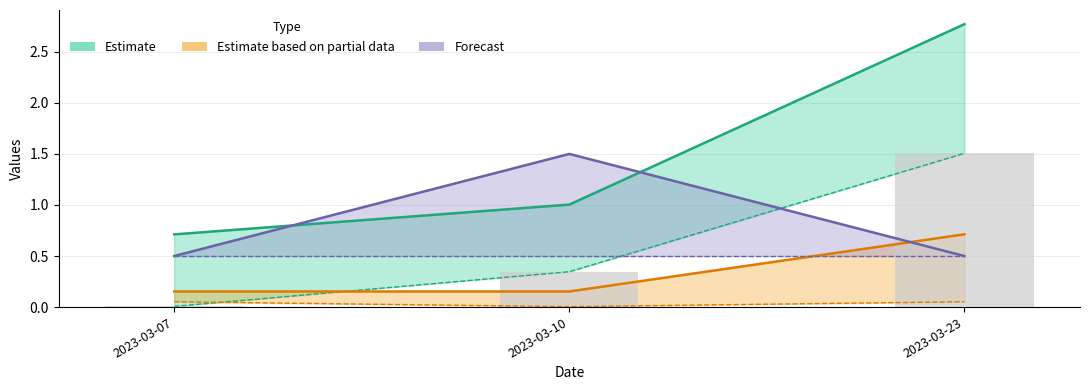

Is it true that K equals 0.3 at 2023-03-07?

False